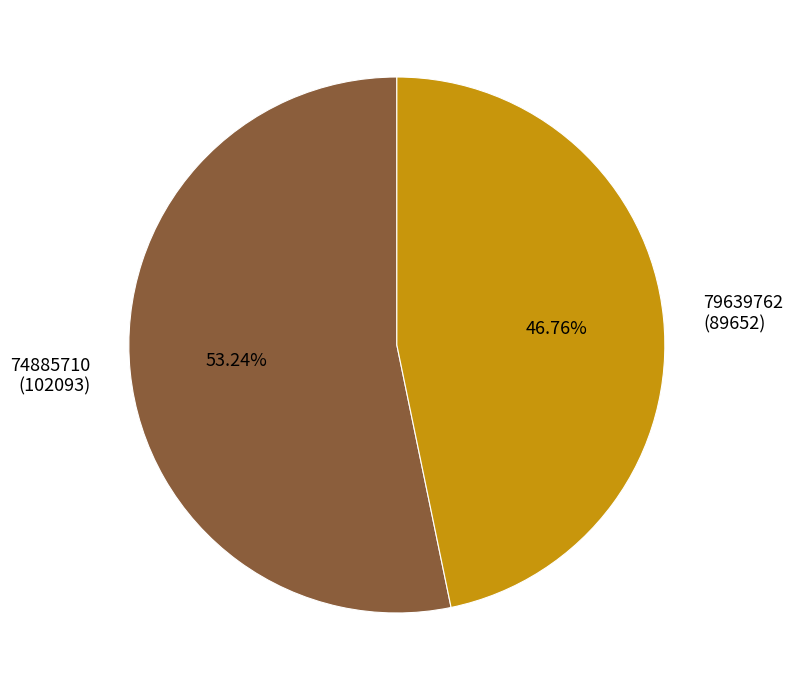

Which category has the smallest portion of the pie?

79639762